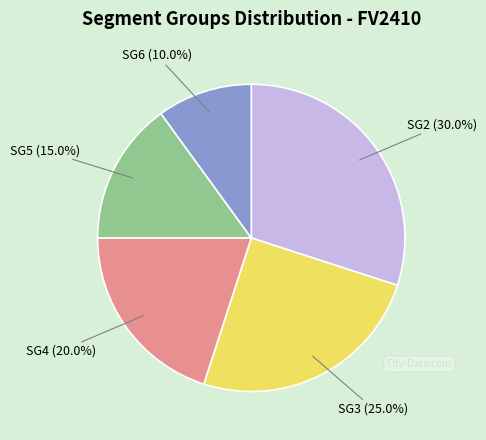

Does any single category account for the majority?

No